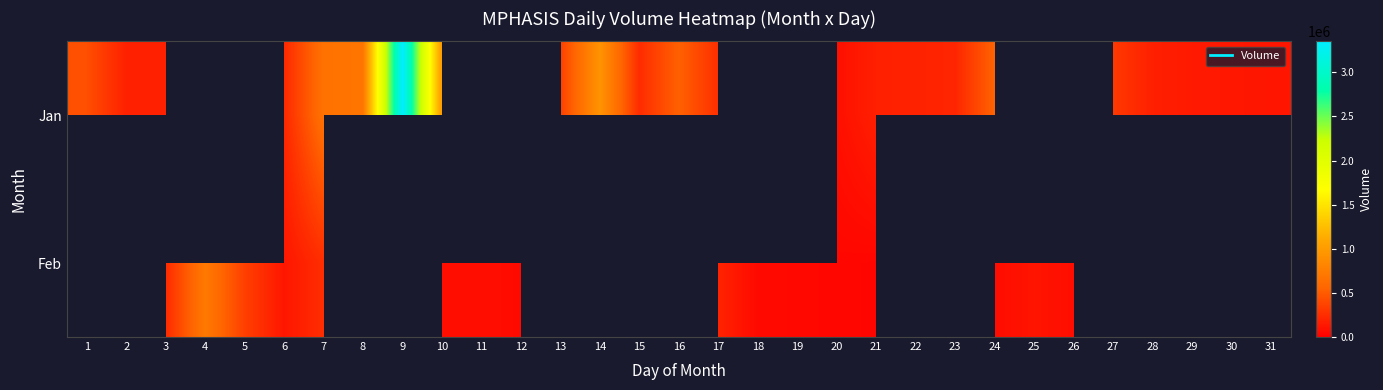

What is the maximum value shown in the chart?

3351271.0